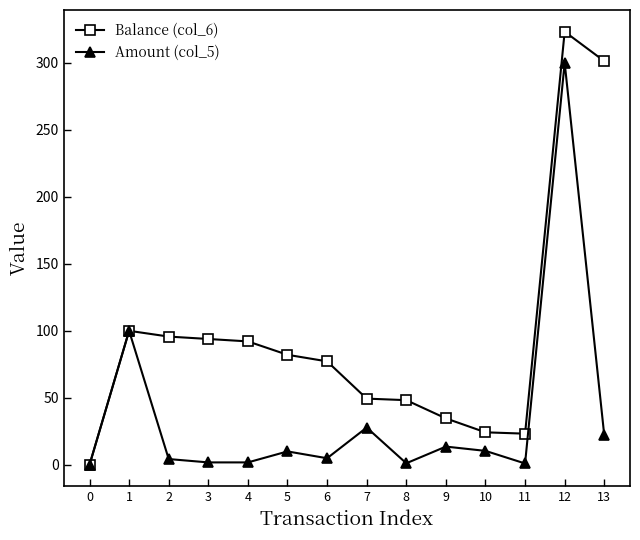

The value of Amount (col_5) at 5 is 10.0. True or false?

True